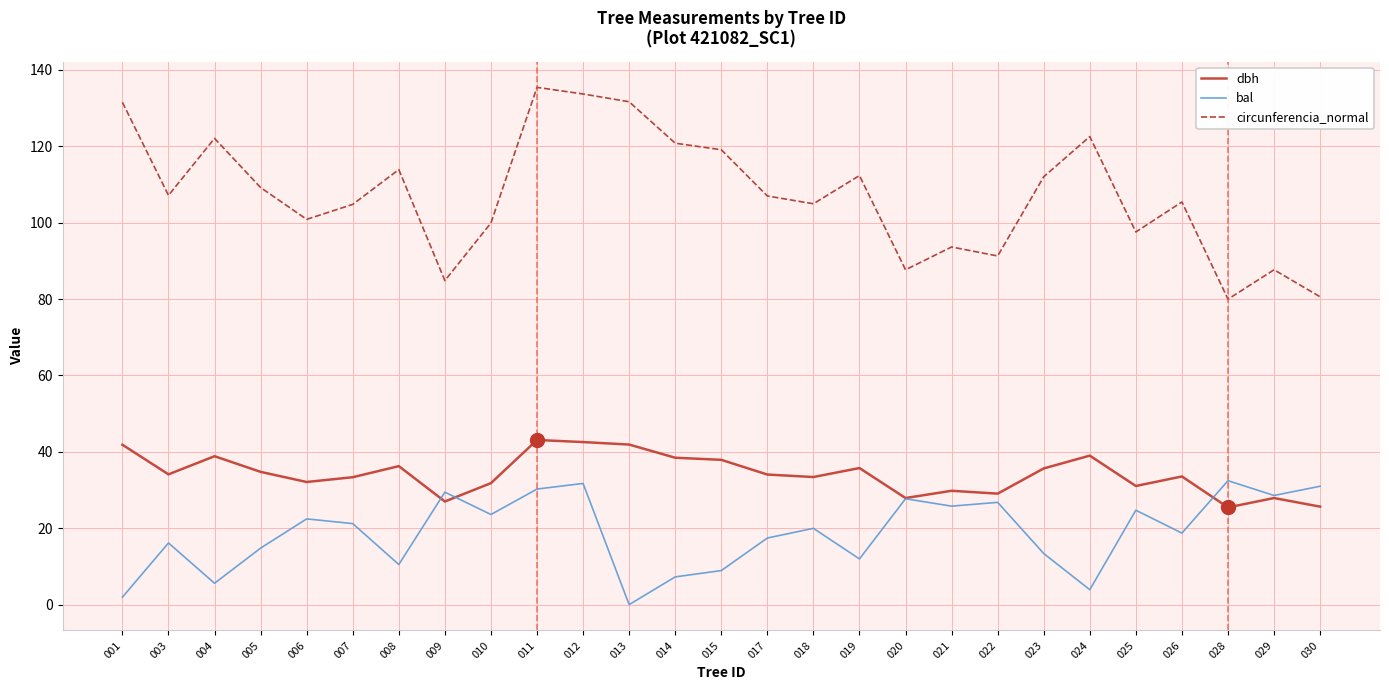

Rank the series by their maximum value, from lowest to highest.

bal, dbh, circunferencia_normal